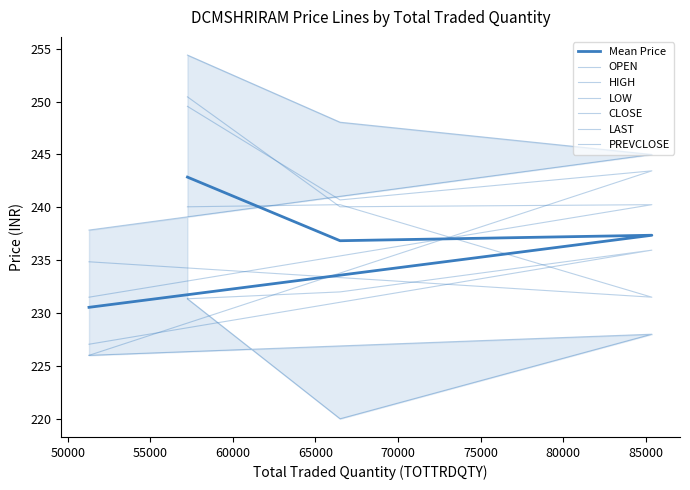

What is the value of the CLOSE point at the 3rd from the left?

240.2